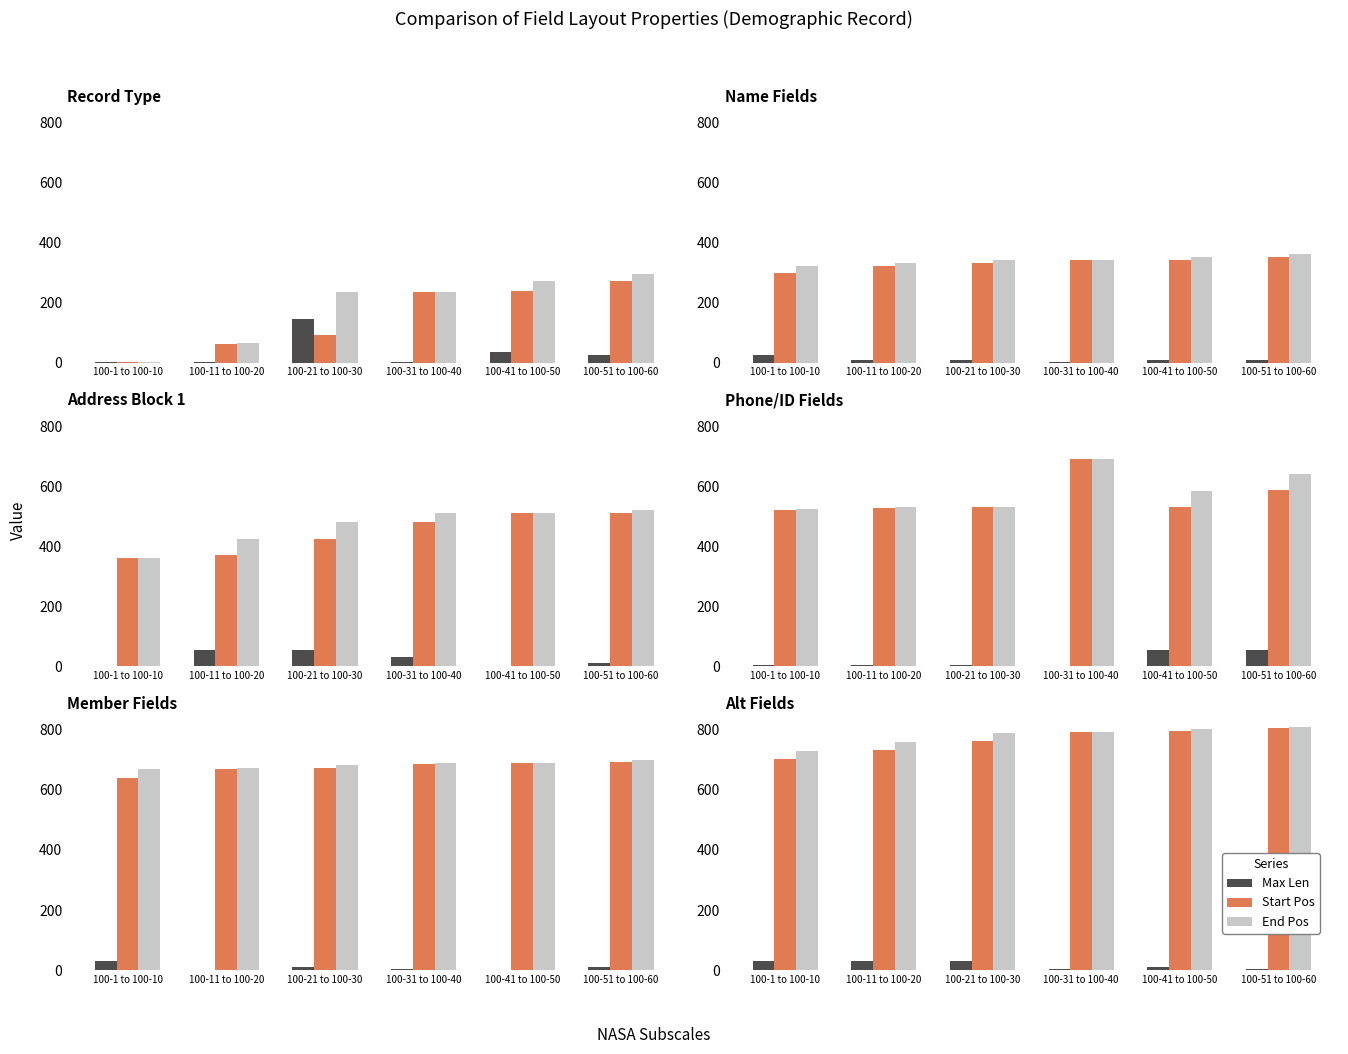

What is the label of the 3rd bar from the left?

100-21 to 100-30